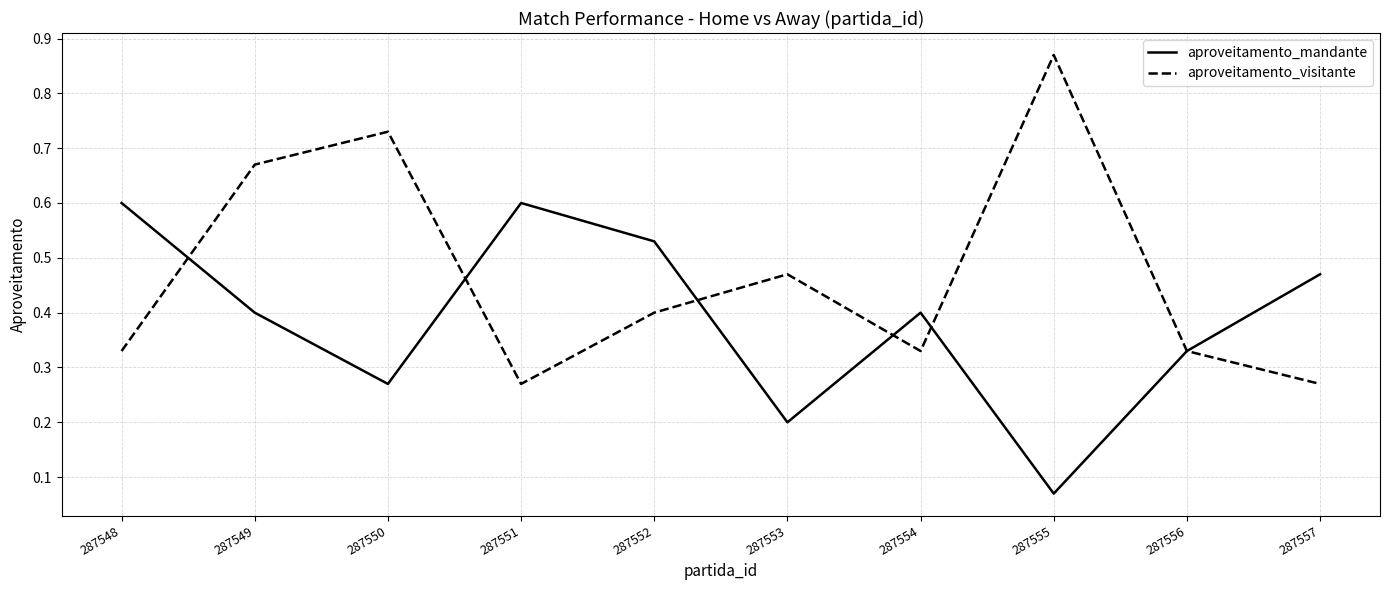

Rank the series at 287548 from lowest to highest value.

aproveitamento_visitante, aproveitamento_mandante